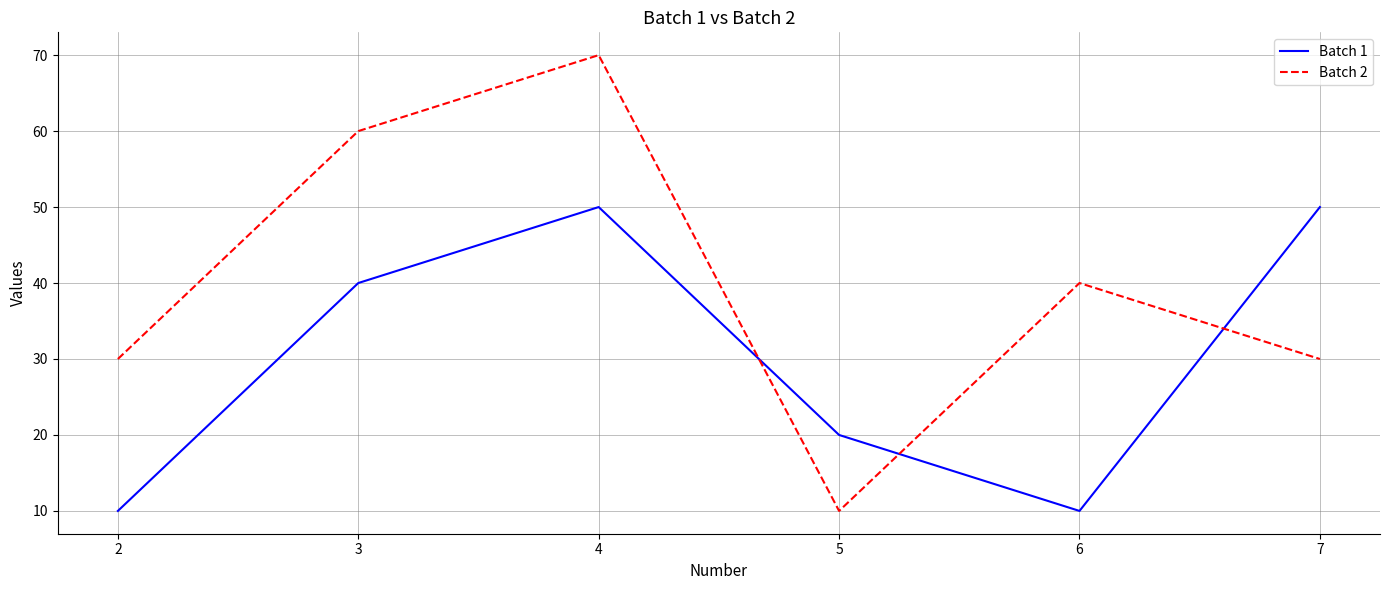

At which category is the sum across all series the highest?

4